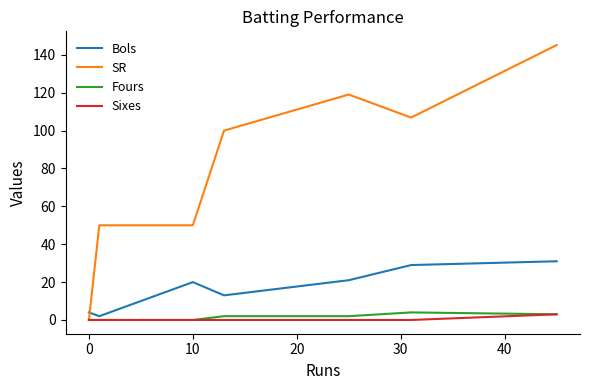

What is the sum of all Bols values?

120.0